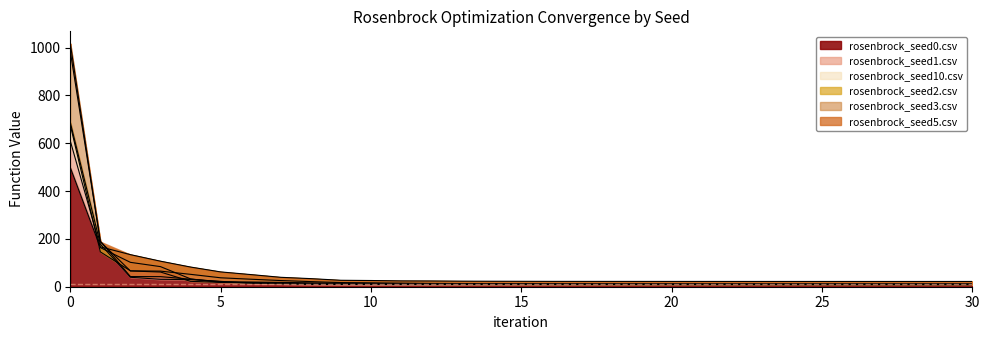

Rank the categories by rosenbrock_seed1.csv value from highest to lowest.

0, 1, 2, 3, 4, 5, 6, 7, 8, 9, 10, 11, 12, 13, 14, 15, 16, 17, 18, 19, 20, 21, 22, 23, 24, 25, 26, 27, 28, 29, 30